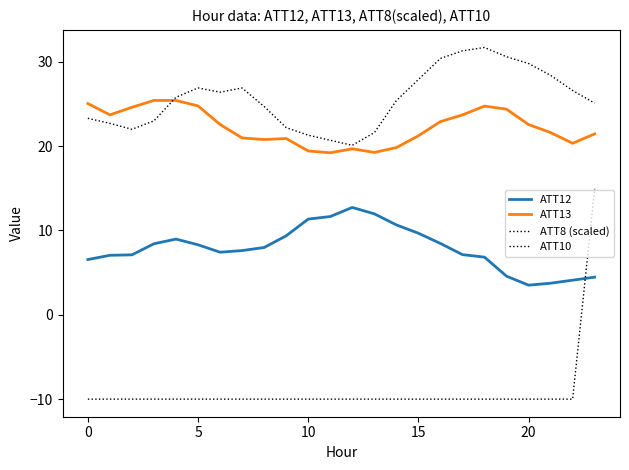

Which series has the widest spread of values?

ATT10